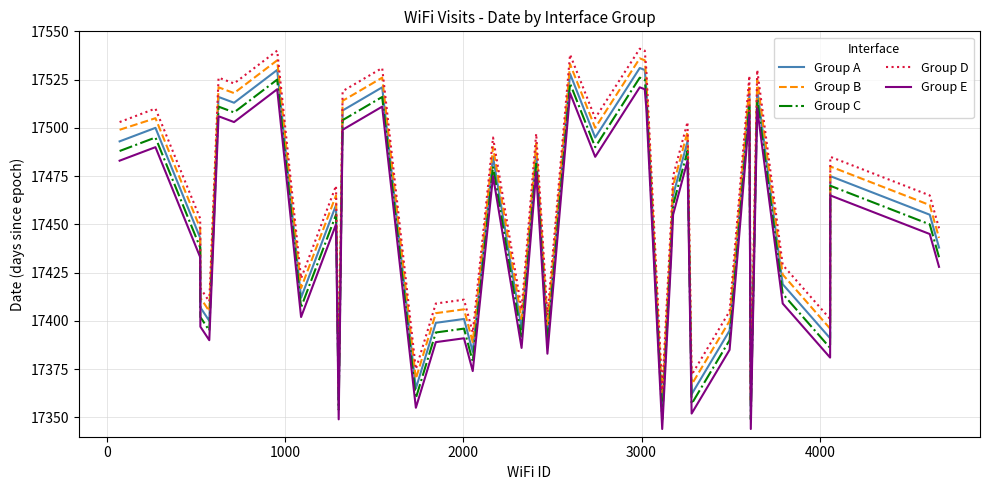

What is the difference between the maximum and minimum values in the Group B series?

177